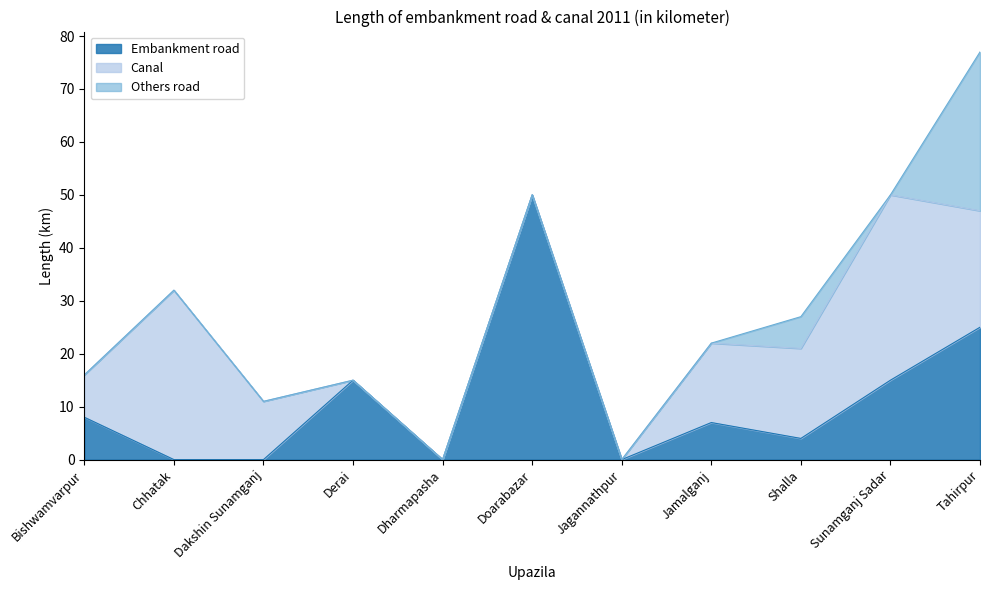

Rank the categories by Canal value from lowest to highest.

Derai, Dharmapasha, Doarabazar, Jagannathpur, Bishwamvarpur, Dakshin Sunamganj, Jamalganj, Shalla, Tahirpur, Chhatak, Sunamganj Sadar